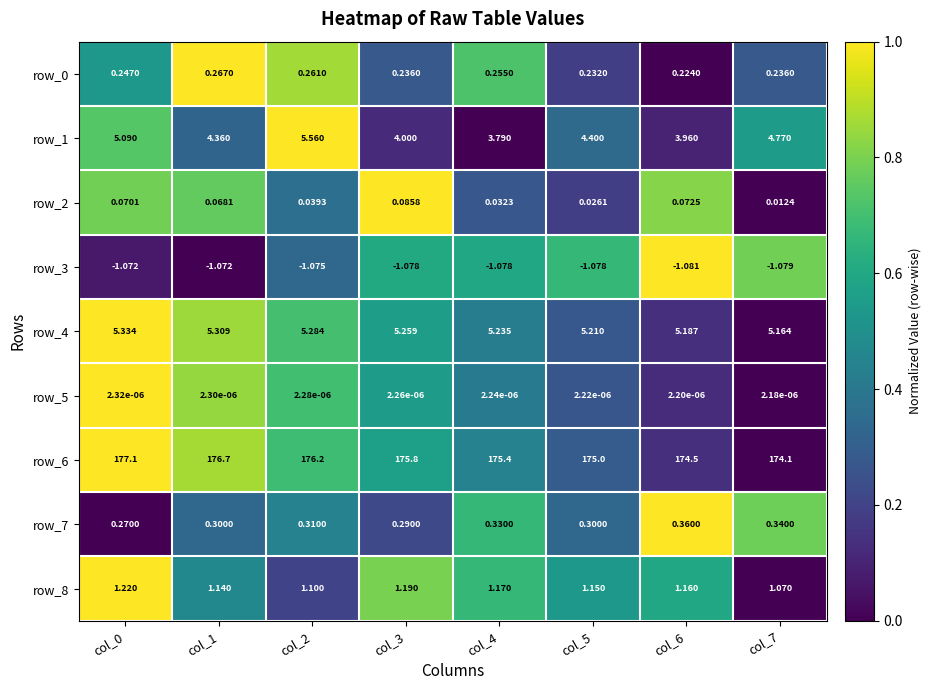

Is the value of row_2 at col_3 greater than the value of row_3 at col_1?

Yes